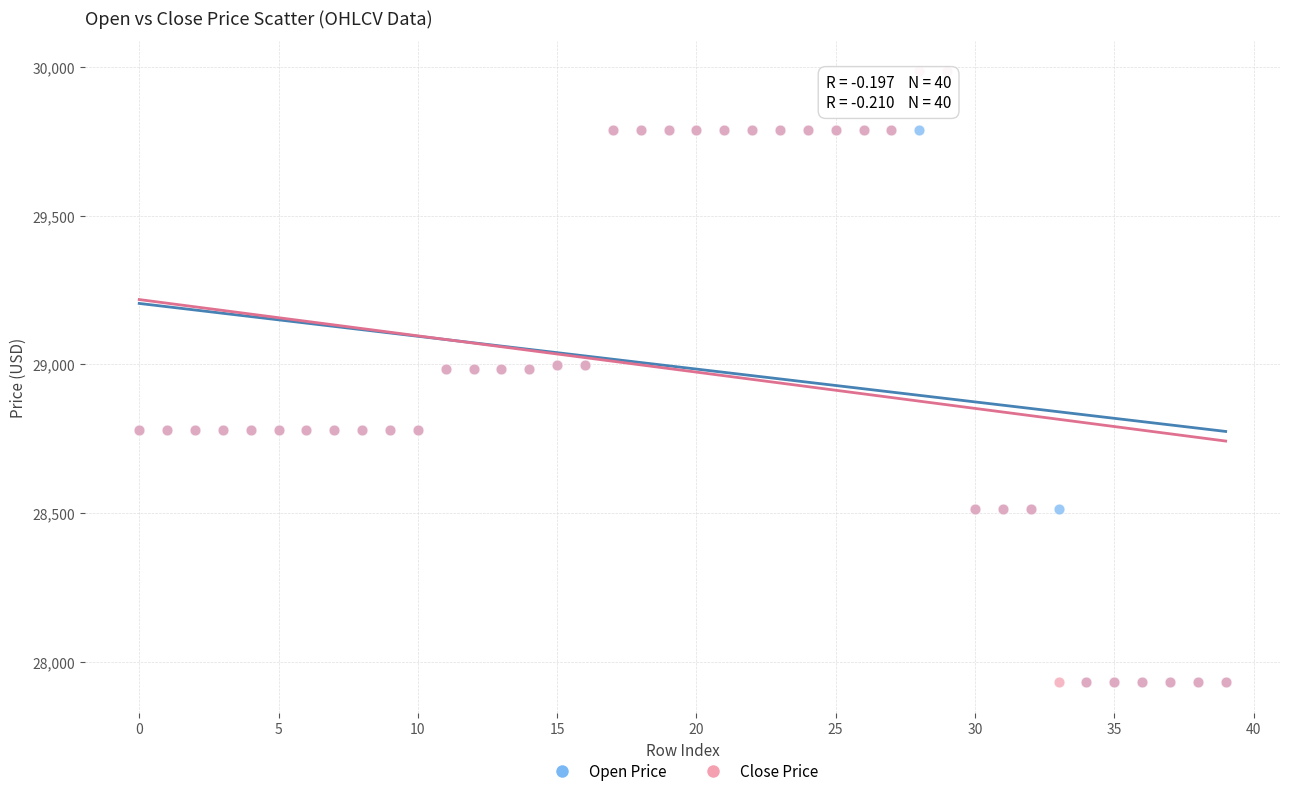

What are all the series names shown in the legend?

Open Price, Close Price